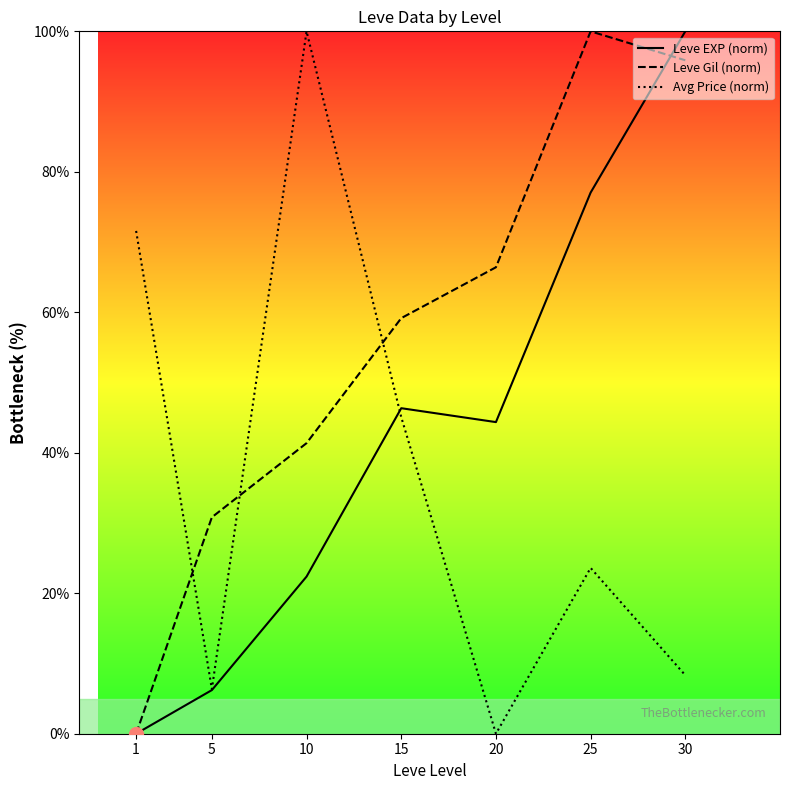

Between 1 and 15, which is larger?

15